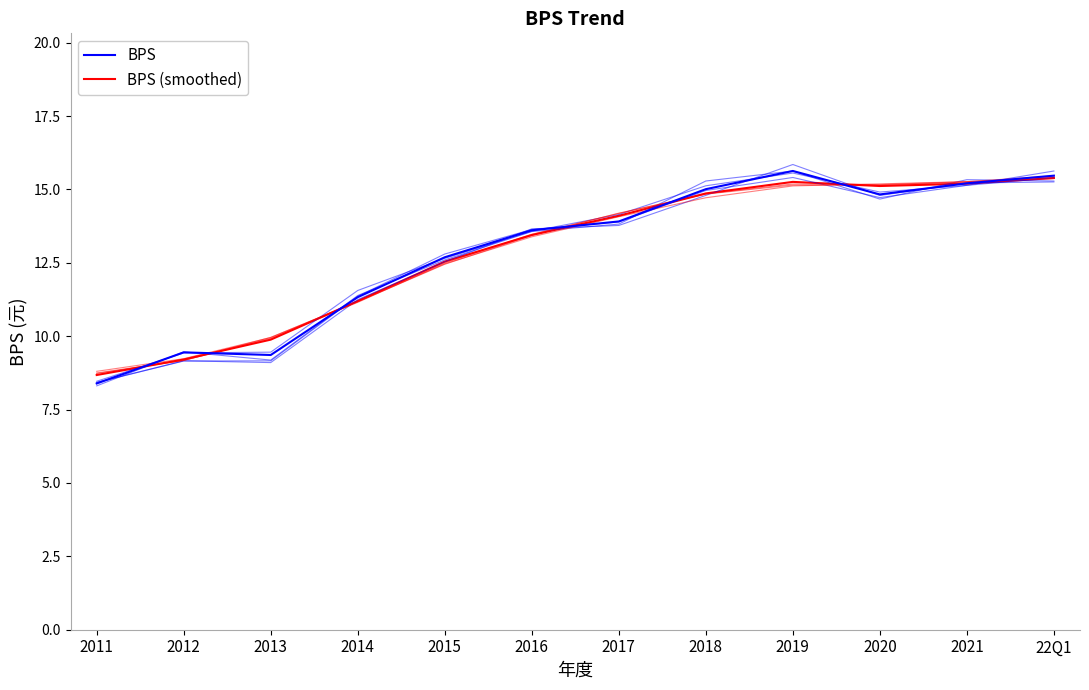

Reading right to left, what are all the values shown in this chart?

BPS: 15.5	15.2	14.8	15.6	15.0	13.9	13.6	12.7	11.3	9.4	9.4	8.4
BPS (smoothed): 15.4	15.2	15.1	15.3	14.9	14.1	13.4	12.5	11.2	9.9	9.2	8.7